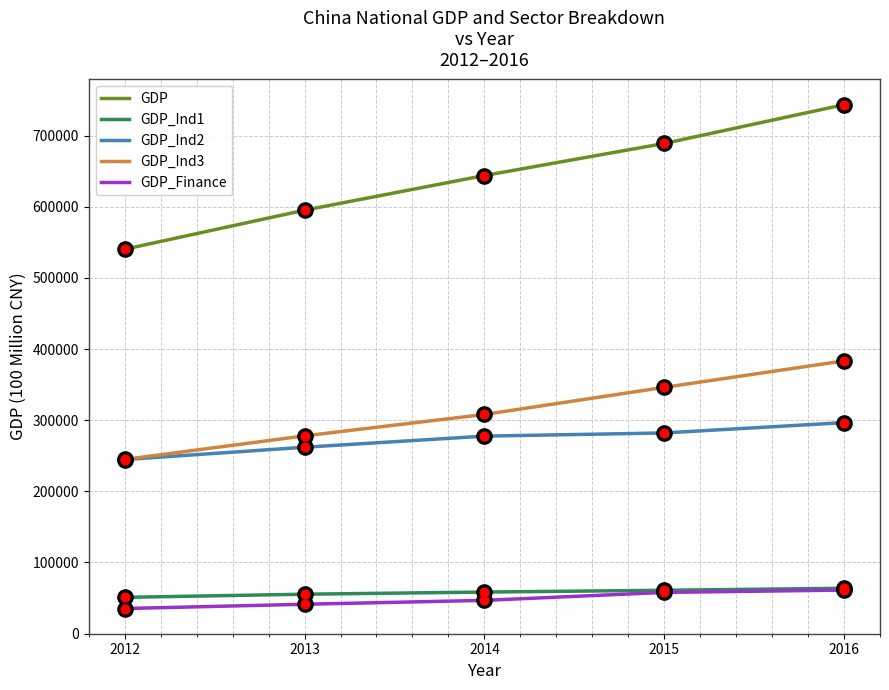

At how many categories does at least one series exceed 214972?

5